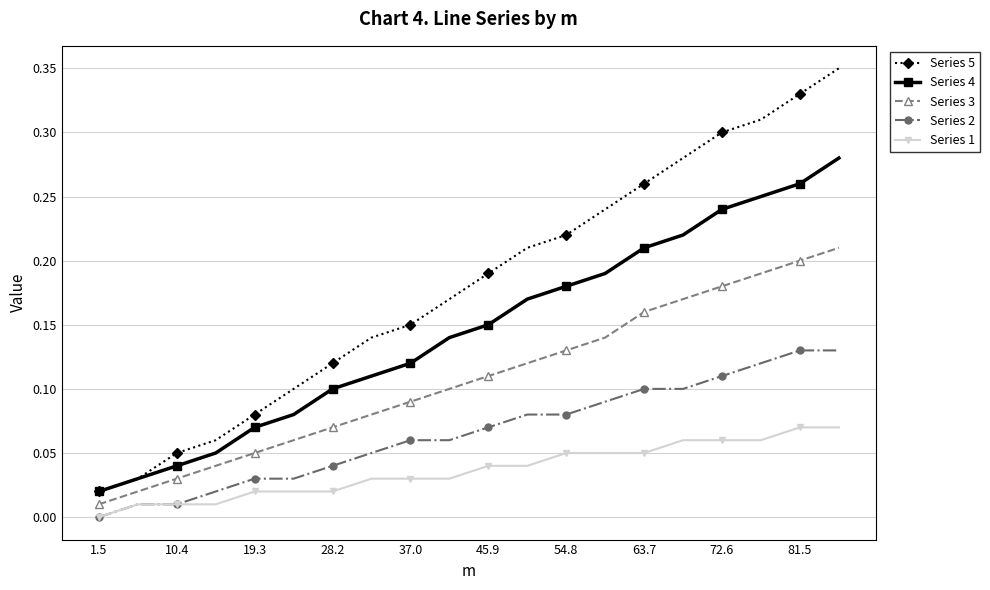

True or false: Series 4 and Series 2 intersect in this chart.

False